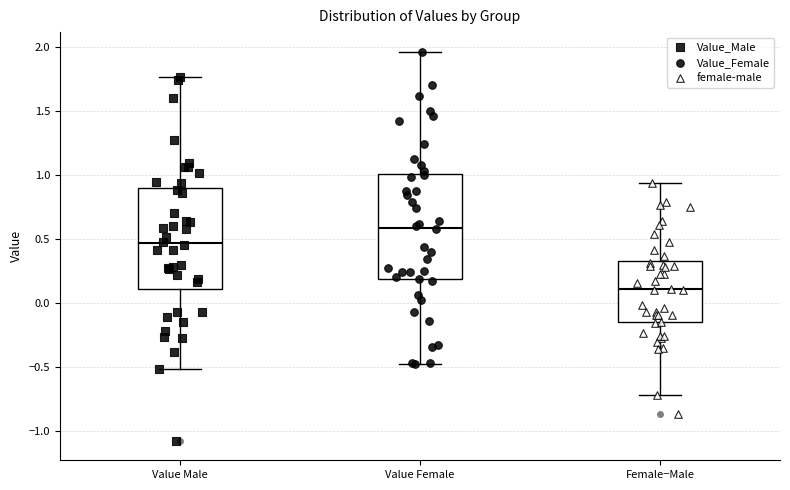

Where is the lower edge of the box for Value Female on the y-axis? The values are not printed on the chart, so give them approximately, as read against the axis.

0.20